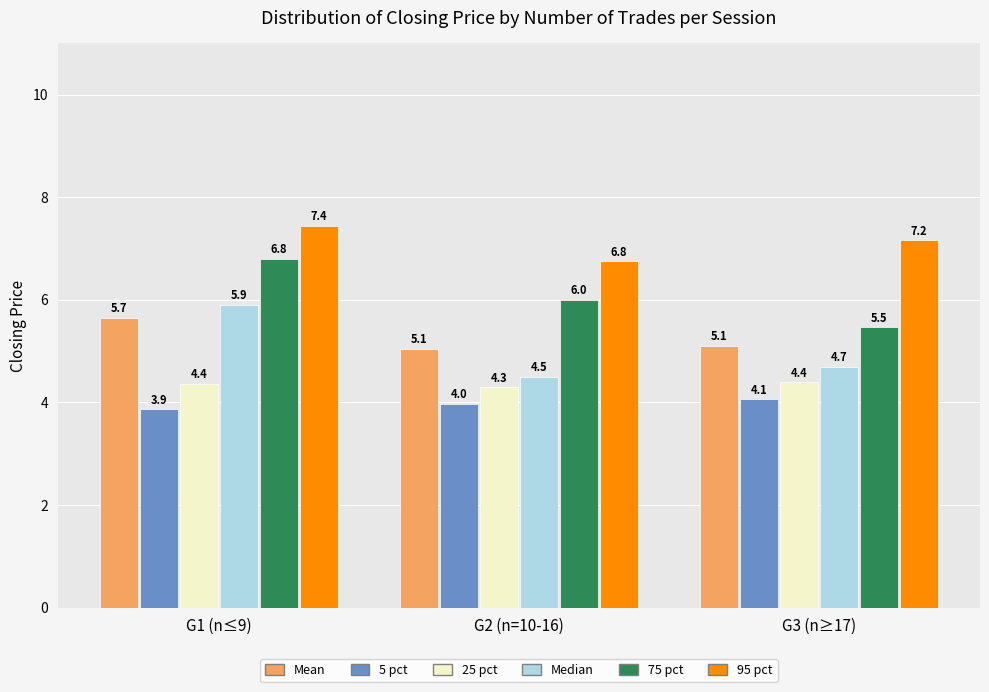

Reading left to right, transcribe all the data shown in this chart.

Mean: G1 (n≤9)=5.7	G2 (n=10-16)=5.1	G3 (n≥17)=5.1
5 pct: G1 (n≤9)=3.9	G2 (n=10-16)=4.0	G3 (n≥17)=4.1
25 pct: G1 (n≤9)=4.4	G2 (n=10-16)=4.3	G3 (n≥17)=4.4
Median: G1 (n≤9)=5.9	G2 (n=10-16)=4.5	G3 (n≥17)=4.7
75 pct: G1 (n≤9)=6.8	G2 (n=10-16)=6.0	G3 (n≥17)=5.5
95 pct: G1 (n≤9)=7.4	G2 (n=10-16)=6.8	G3 (n≥17)=7.2